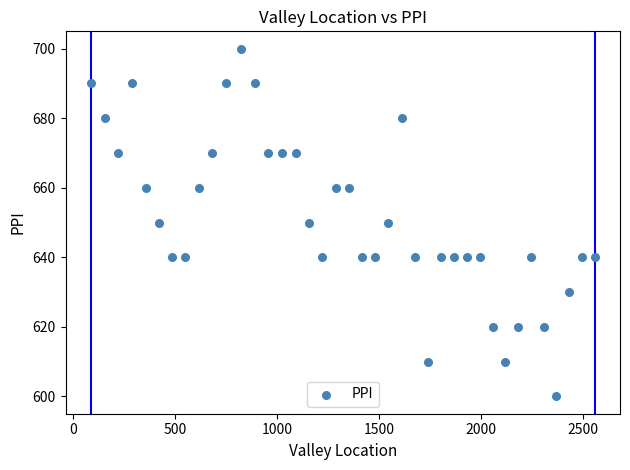

What is the range of Y values (max minus min)?

100